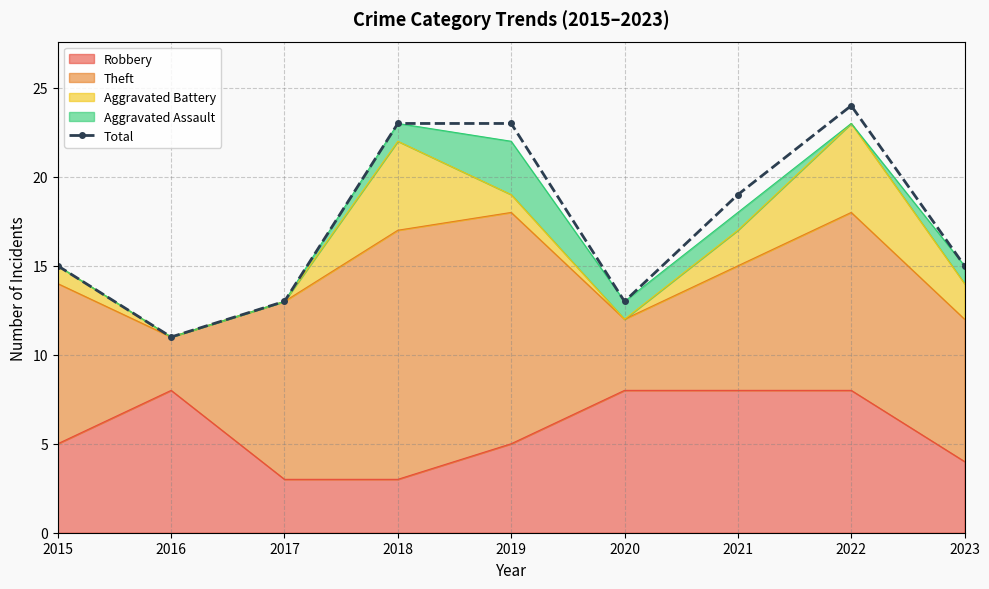

True or false: the data shows 23 at 2019.

True